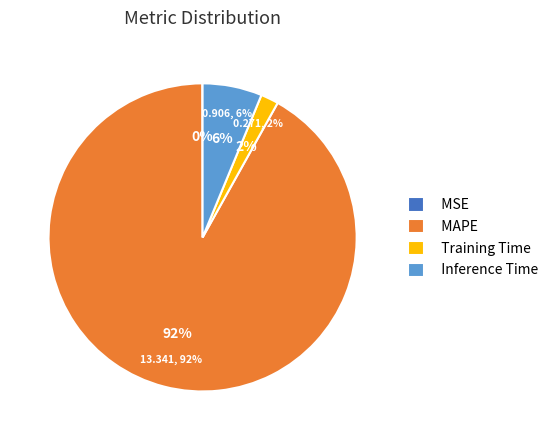

What is the total percentage of MAPE and MSE?

91.9%